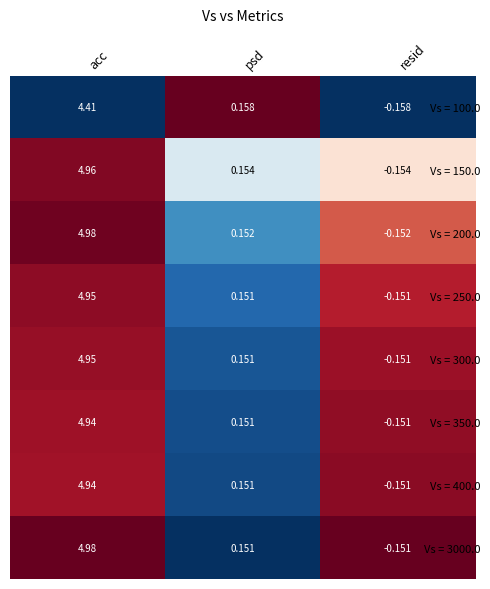

At which category is the sum across all series the highest?

acc